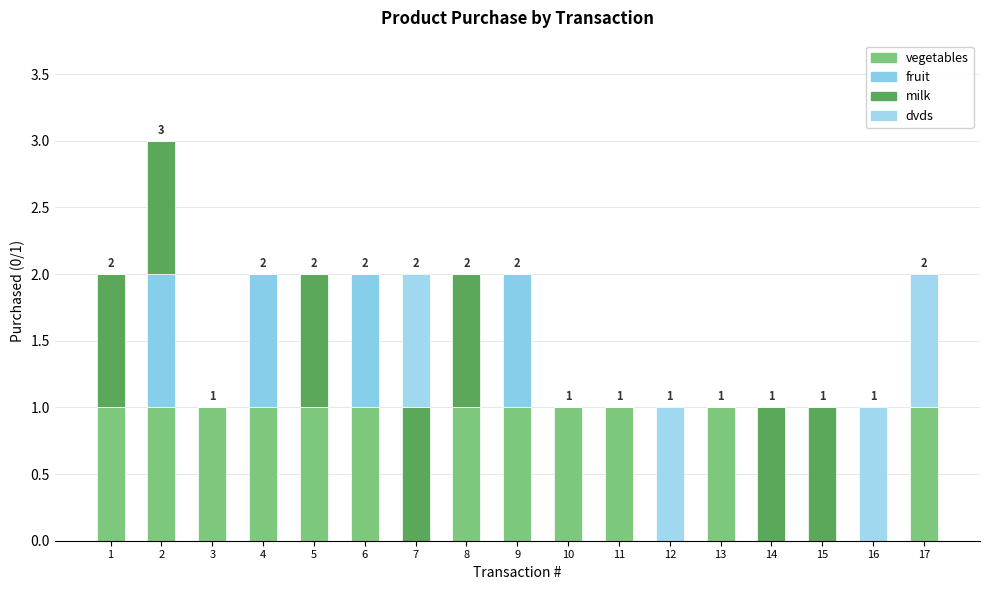

True or false: dvds has a value of 0 at 14.

True